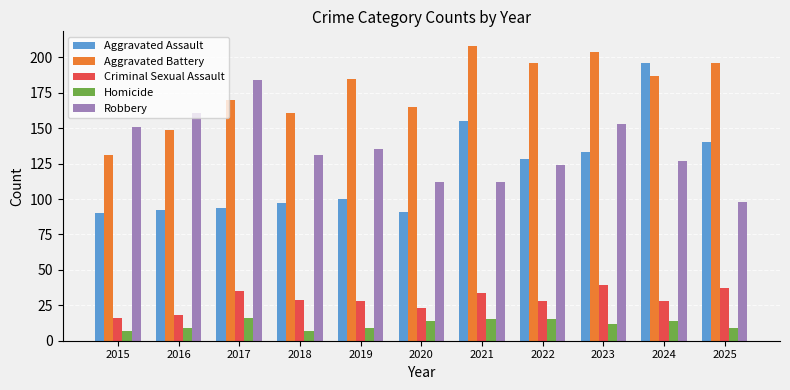

Read the Homicide value at 2016.

9